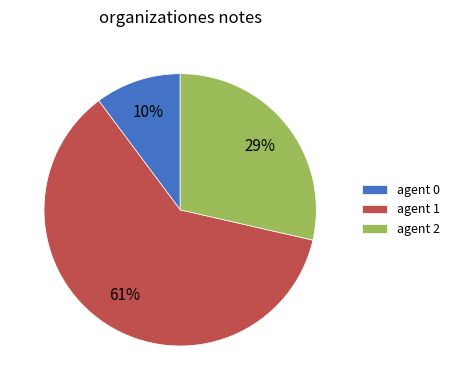

To the nearest percent, what portion does agent 2 represent?

29%